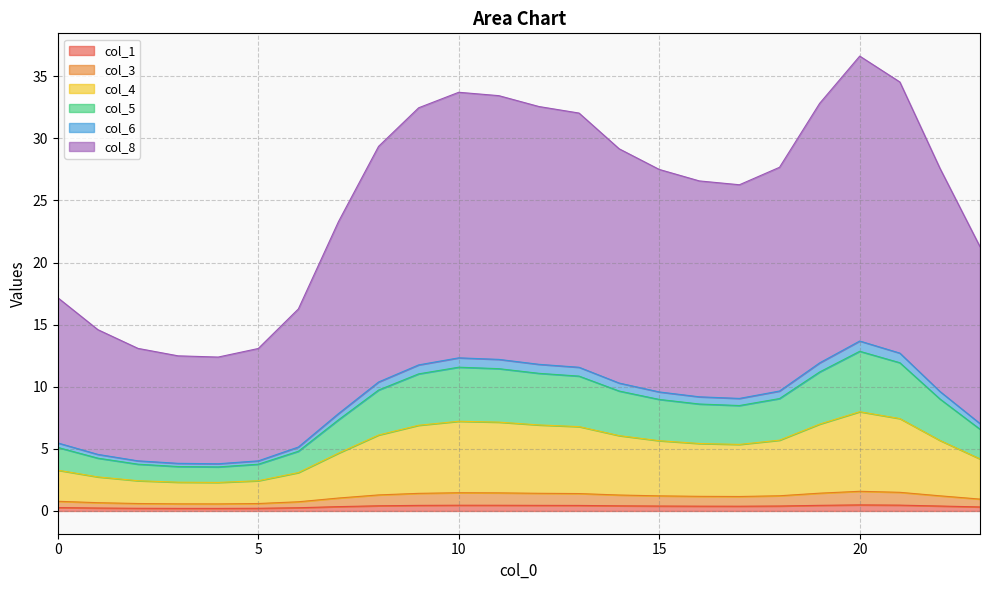

What are all the series names shown in the legend?

col_1, col_3, col_4, col_5, col_6, col_8